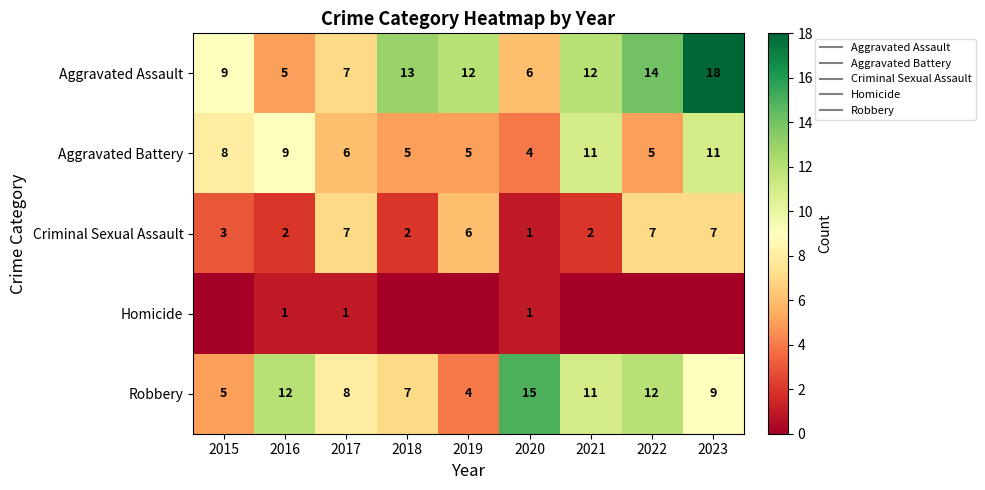

How many data points in Criminal Sexual Assault are above 3?

4